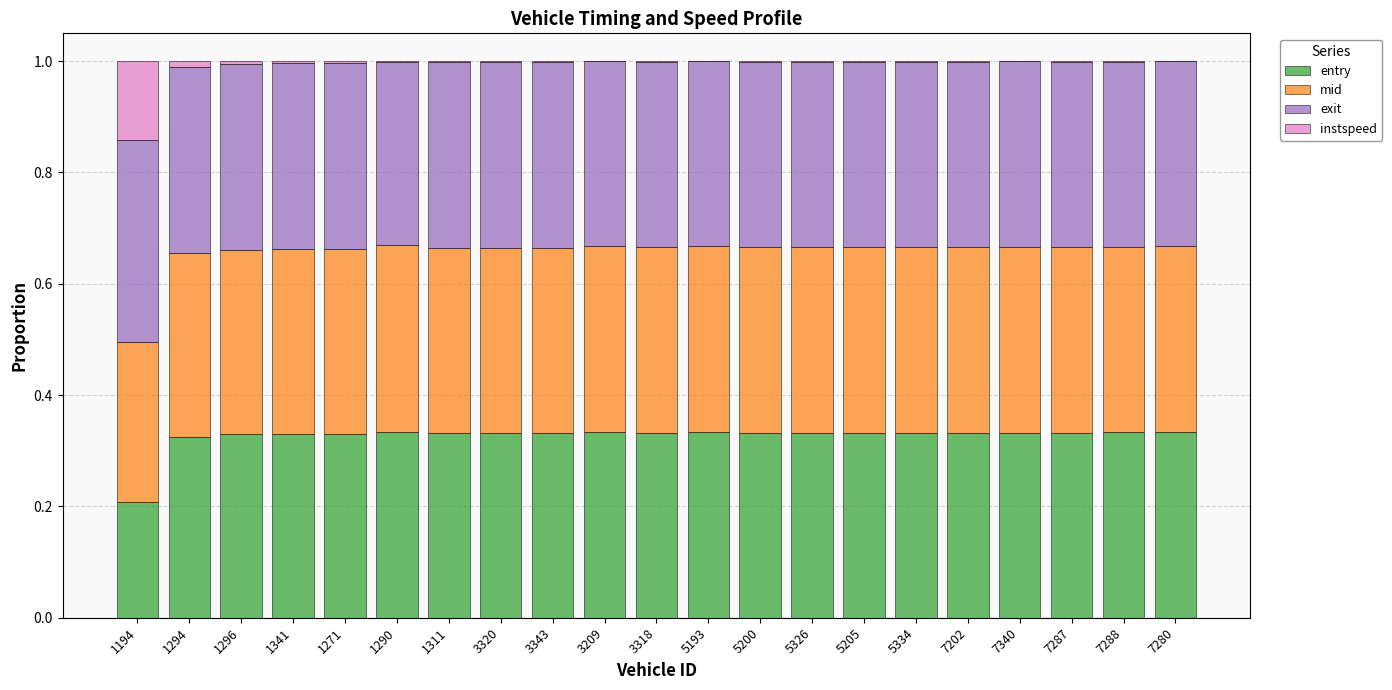

The entry series shows 0.3 at 1194. True or false?

False